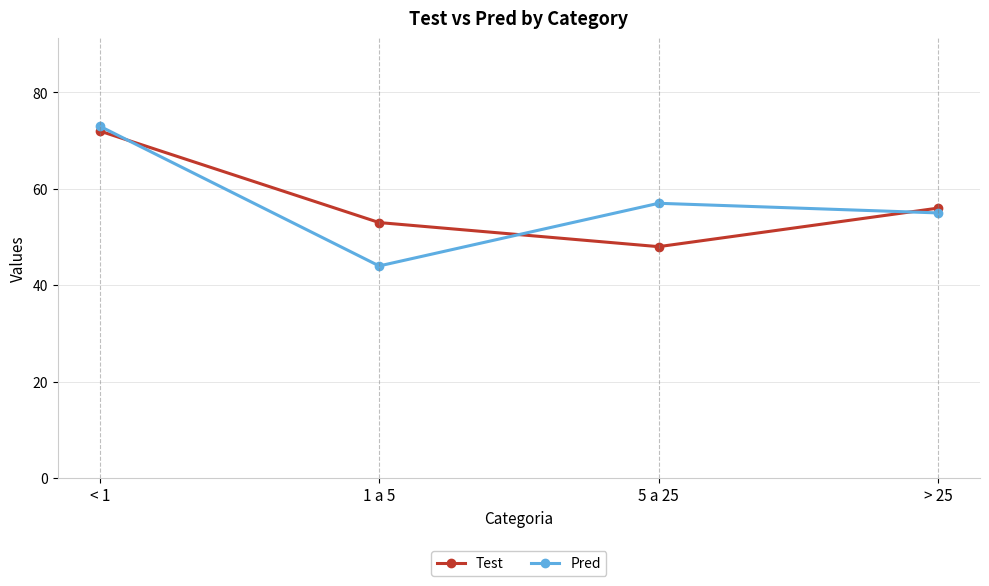

What is the sum of all Pred values?

229